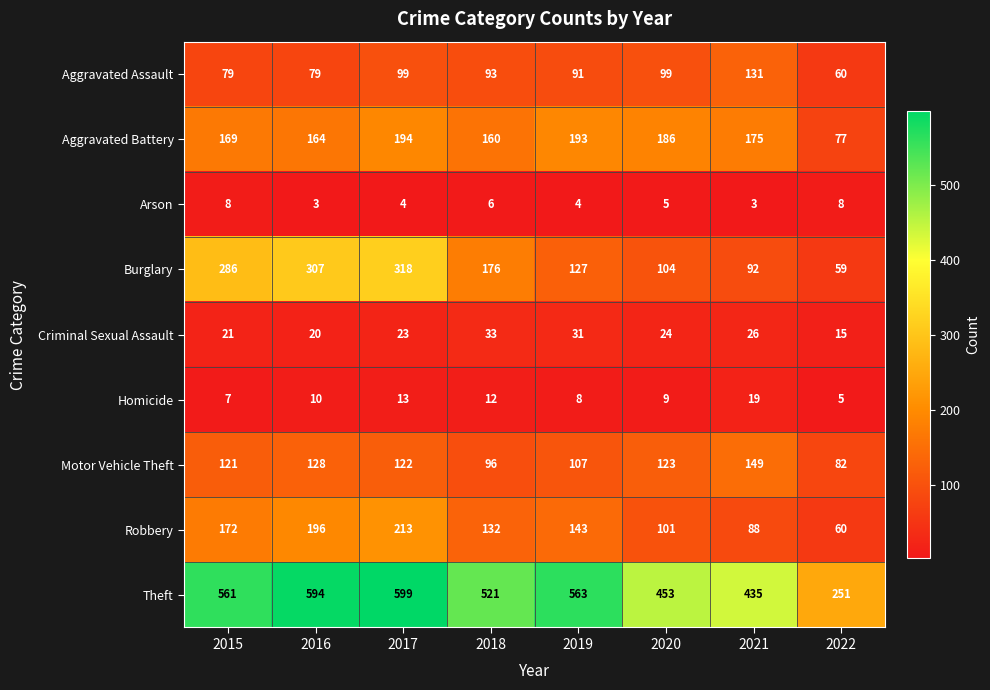

Which series has the largest total across all categories?

Theft